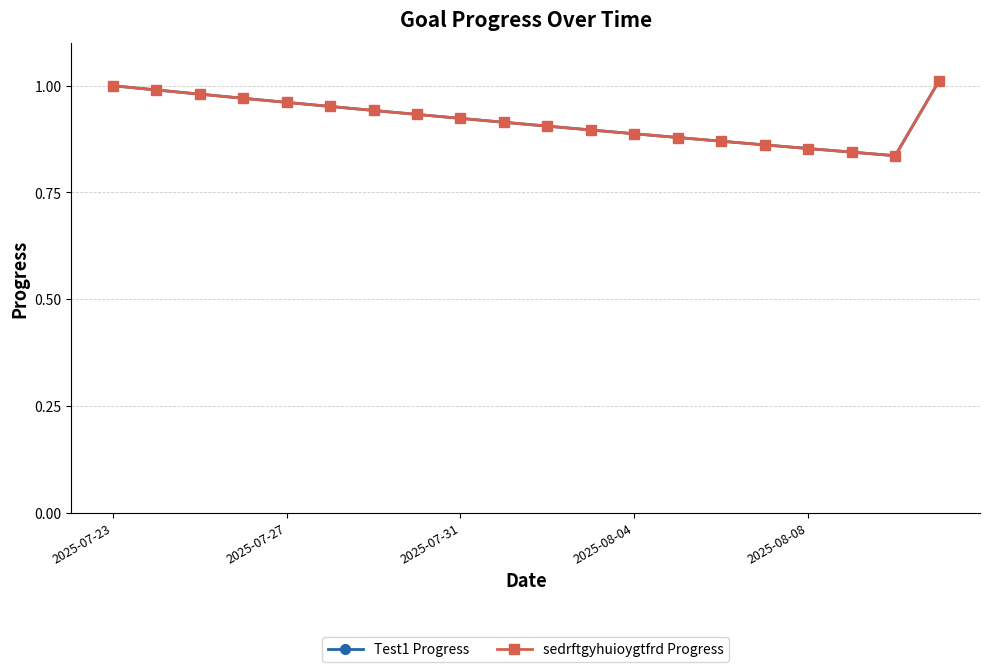

Where is Test1 Progress nearest to the value 0?

18